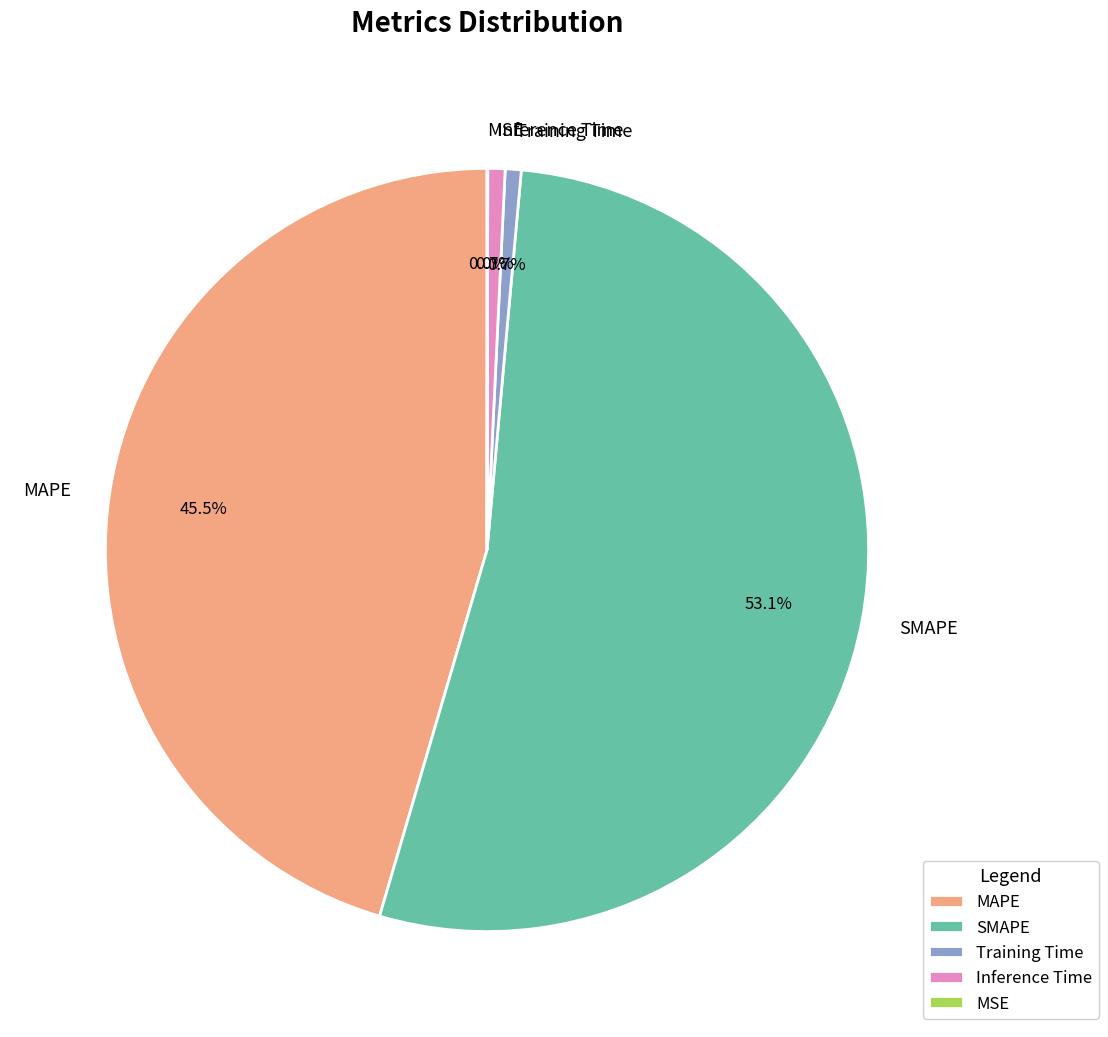

Which category has the biggest portion of the pie?

SMAPE